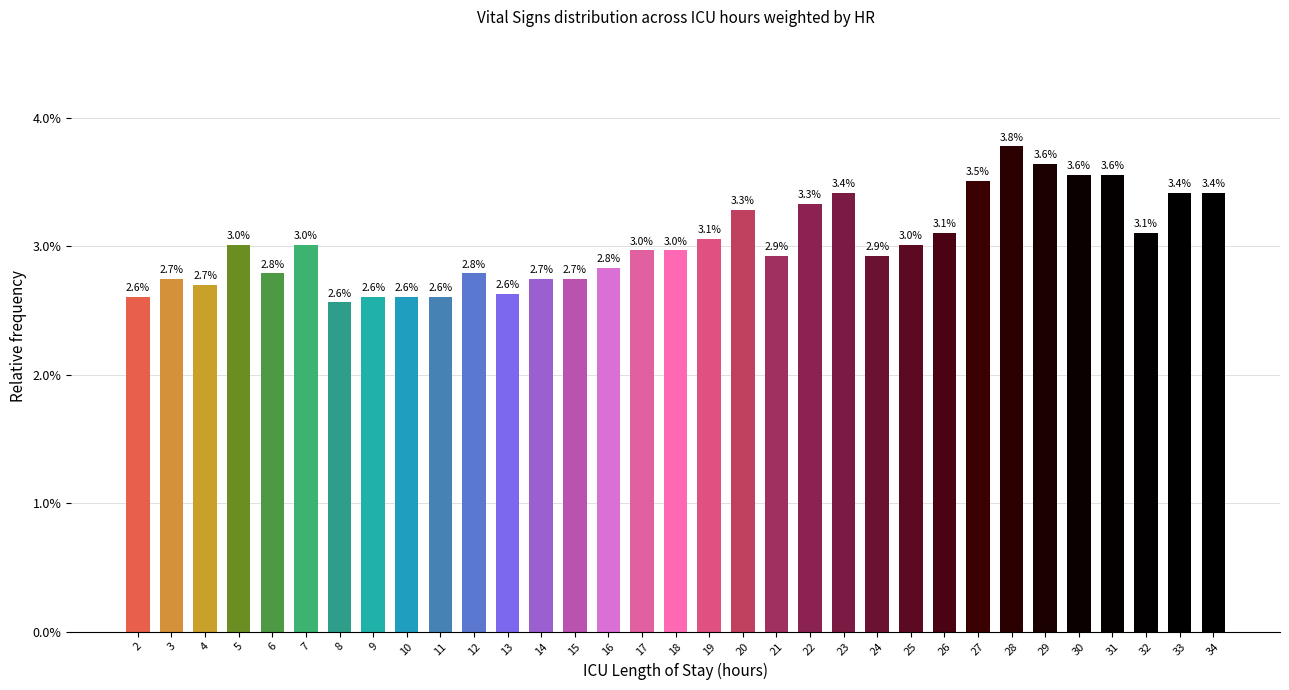

List the labels in order of value, largest first.

28, 29, 30, 31, 27, 23, 33, 34, 22, 20, 26, 32, 19, 5, 7, 25, 17, 18, 21, 24, 16, 6, 12, 3, 14, 15, 4, 13, 2, 9, 10, 11, 8